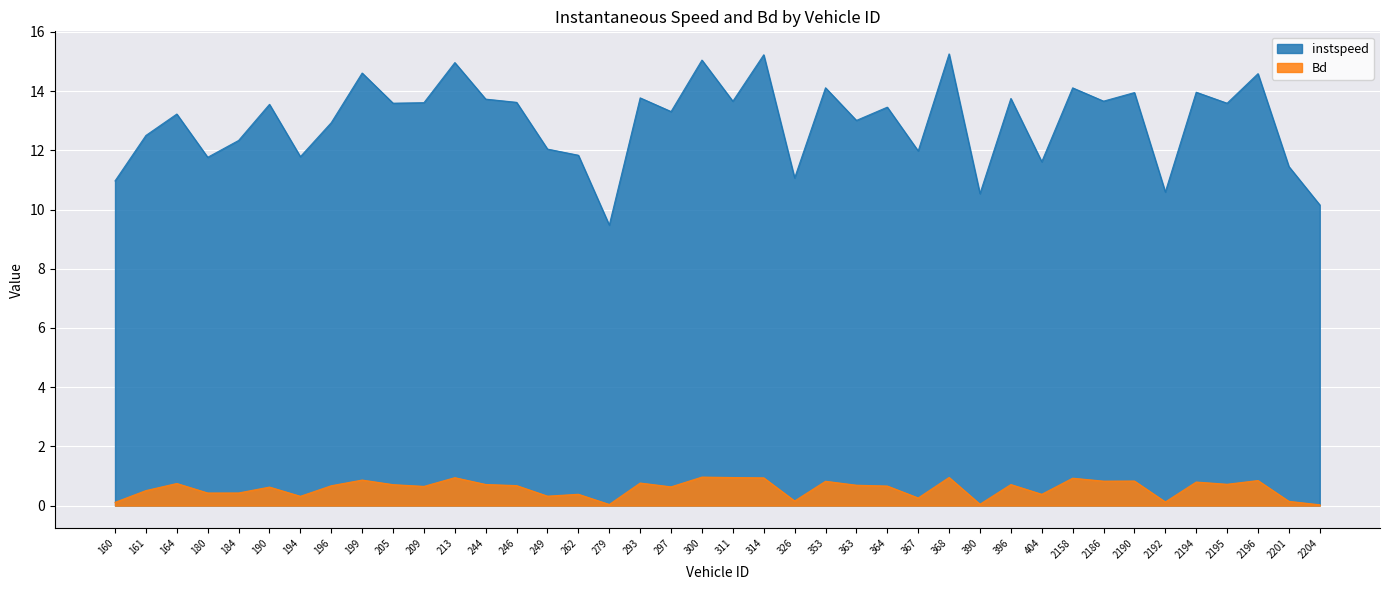

Reading right to left, extract all data points from this chart.

instspeed: 10.2	11.5	14.6	13.6	14.0	10.6	14.0	13.7	14.1	11.6	13.8	10.5	15.3	12.0	13.5	13.0	14.1	11.1	15.2	13.7	15.0	13.3	13.8	9.5	11.8	12.0	13.6	13.7	15.0	13.6	13.6	14.6	12.9	11.8	13.6	12.3	11.8	13.2	12.5	11.0
Bd: 0.0	0.1	0.8	0.7	0.8	0.1	0.8	0.8	0.9	0.4	0.7	0.0	1.0	0.3	0.7	0.7	0.8	0.2	0.9	0.9	1.0	0.6	0.8	0.0	0.4	0.3	0.7	0.7	0.9	0.6	0.7	0.9	0.7	0.3	0.6	0.4	0.4	0.7	0.5	0.1